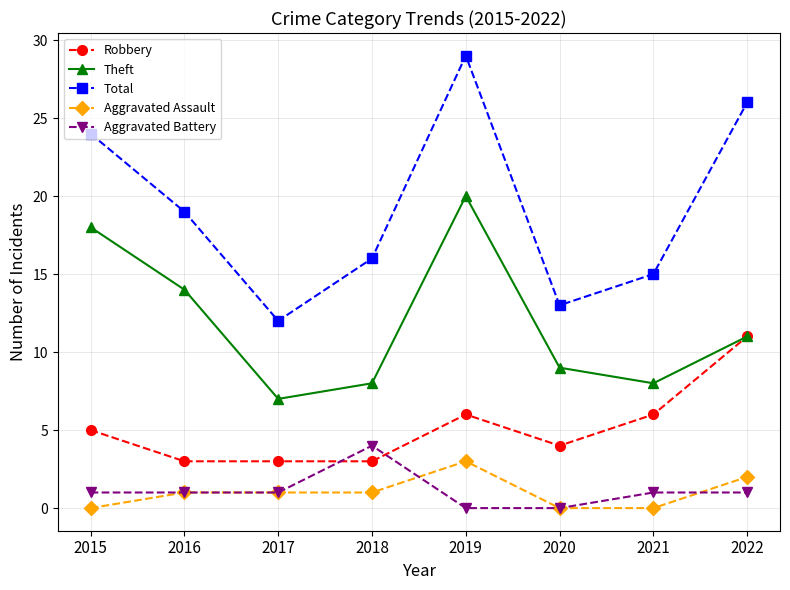

What is the sum of the Theft values at 2022 and 2019?

31